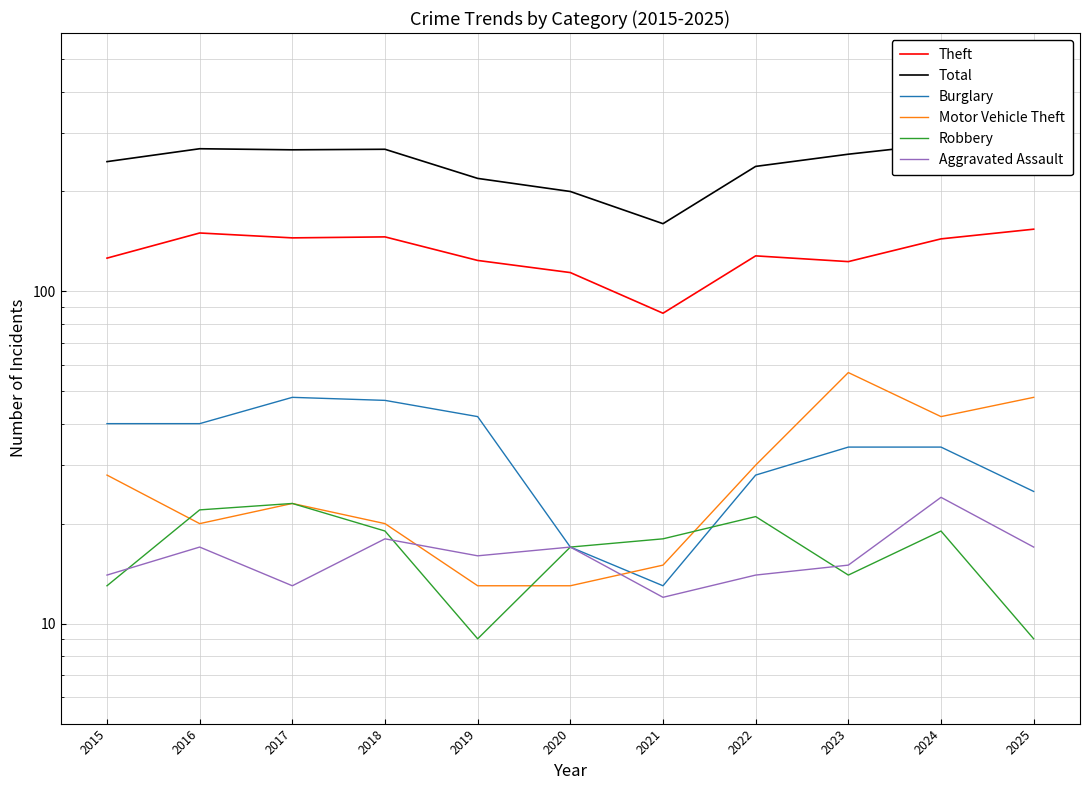

True or false: Motor Vehicle Theft and Theft intersect in this chart.

False